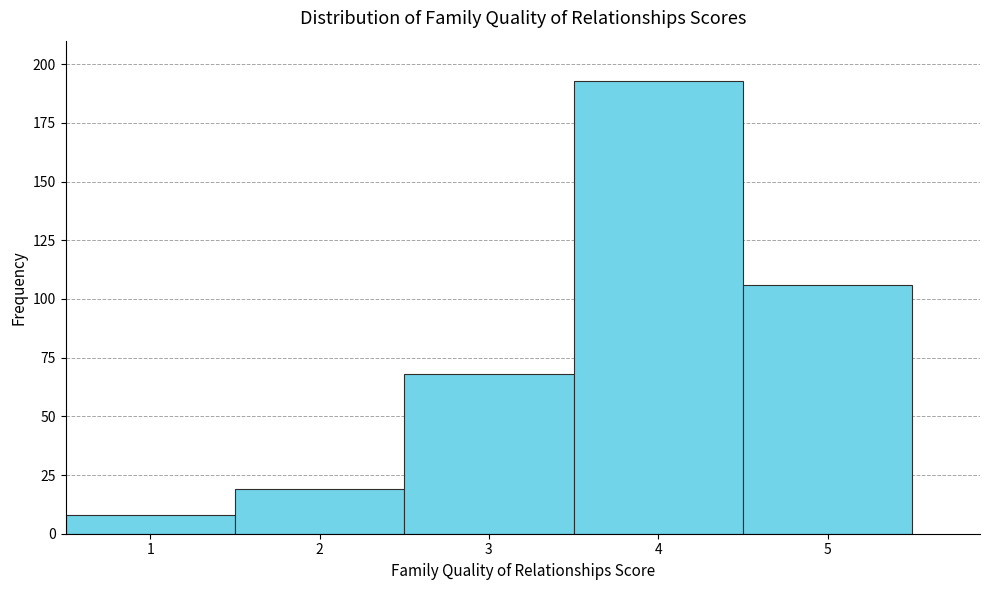

What is the height of the bar covering 1.5 to 2.5 on the x-axis? The values are not printed on the chart, so give them approximately, as read against the axis.

20